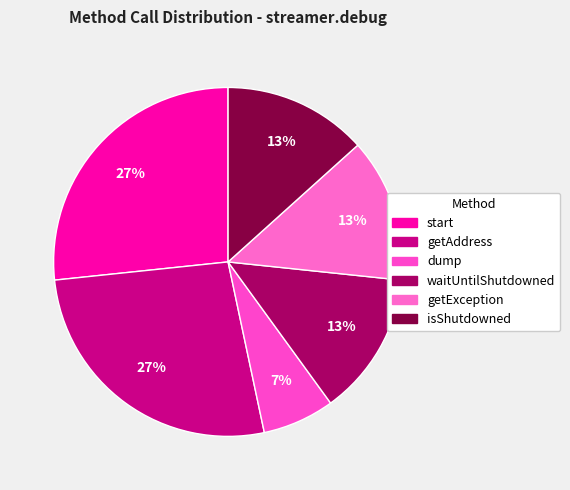

What percentage is the getException slice, to the nearest percent?

13%